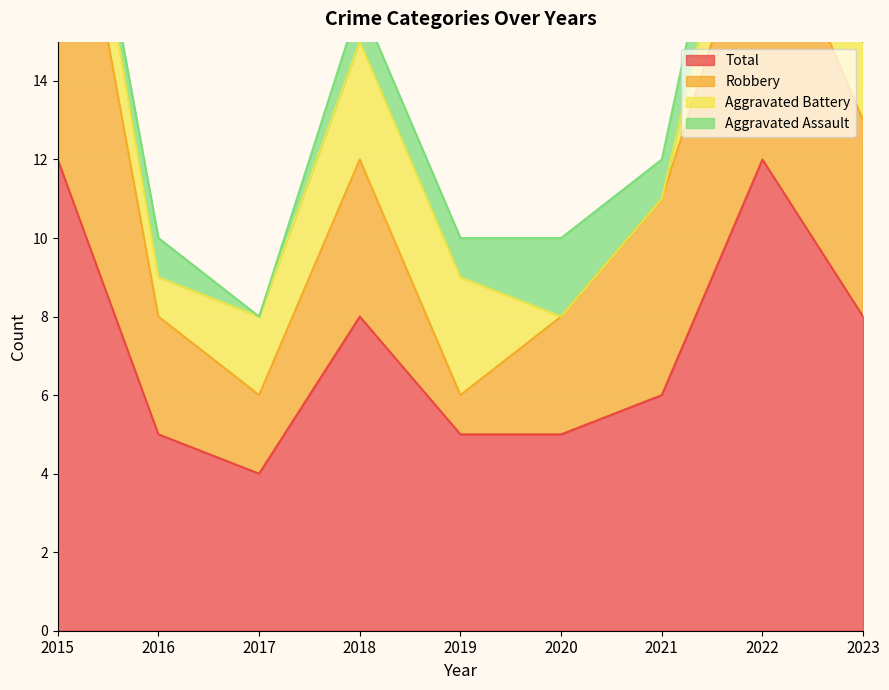

Count the number of categories in the chart.

9